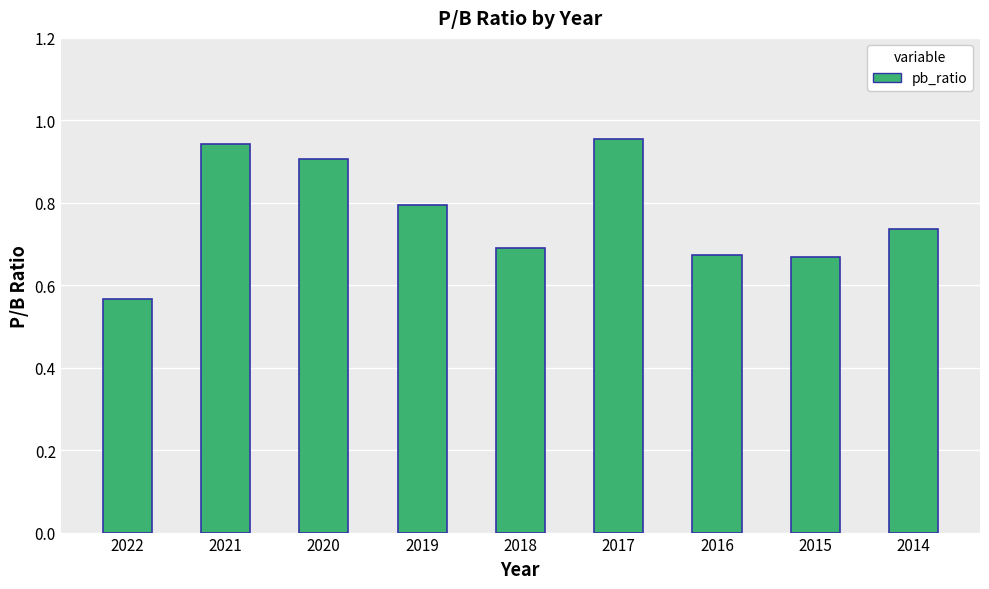

Does the chart contain any negative values?

No